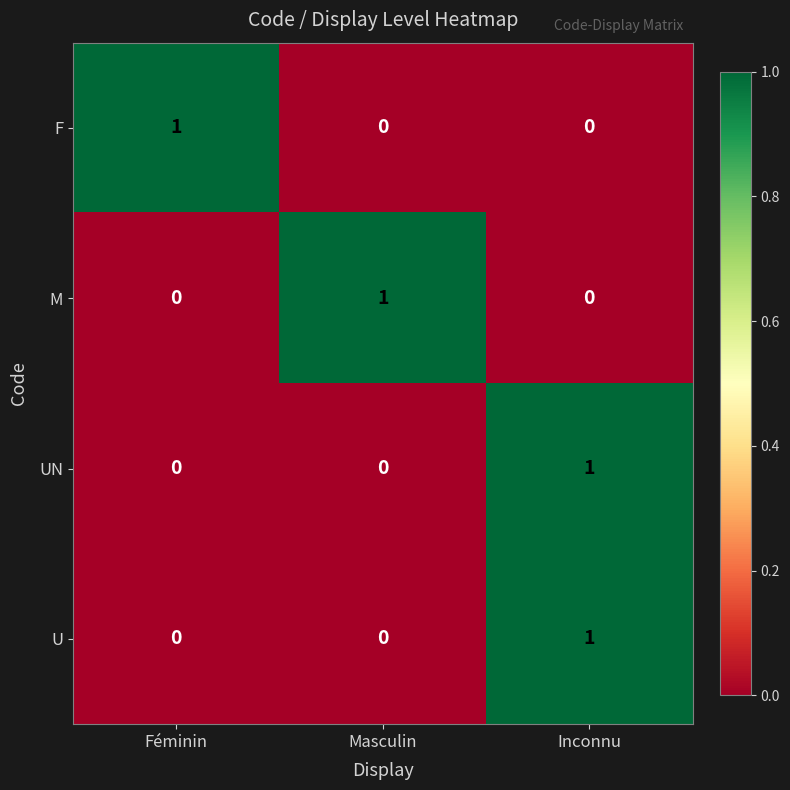

At which label does U reach its peak?

Inconnu